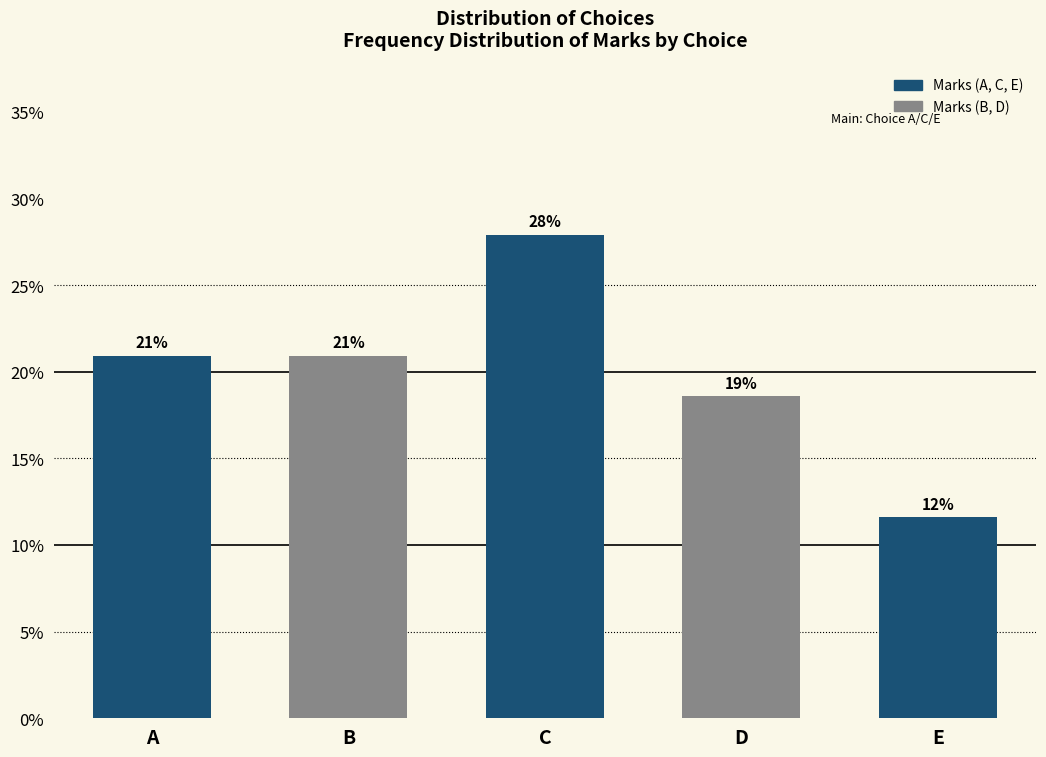

What is the value of the 3rd bar from the left?

27.9